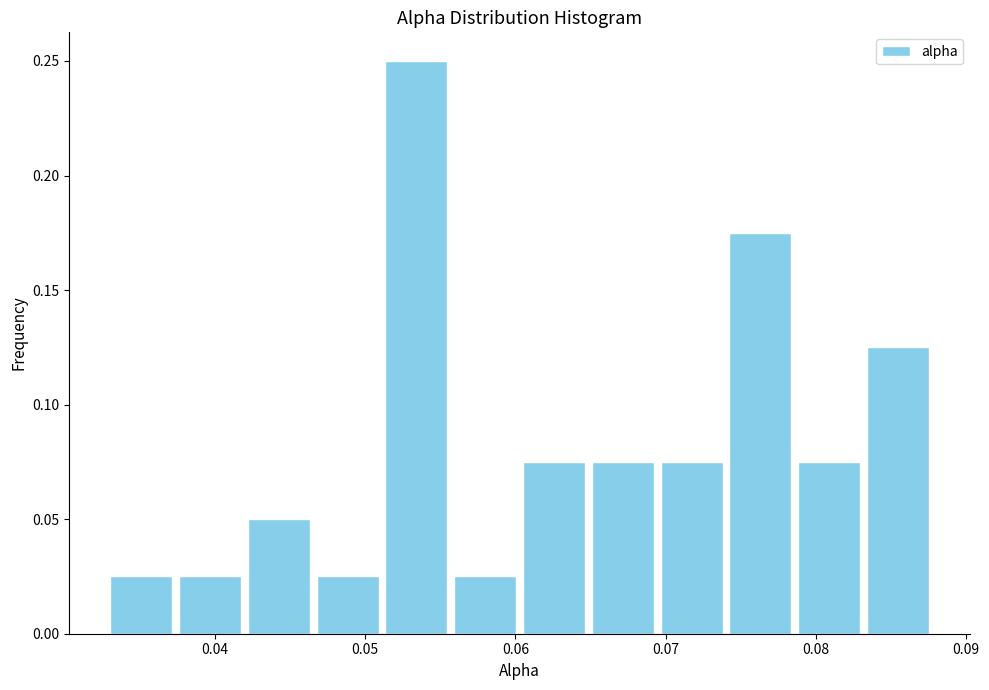

Over which range of the x-axis is the bar tallest?

0.051 to 0.056